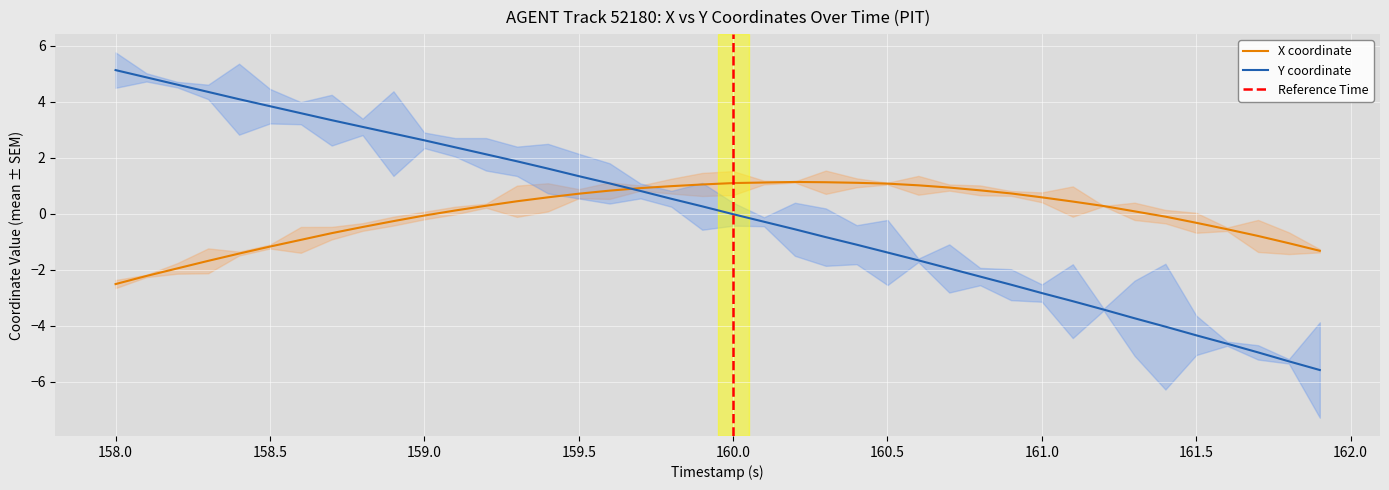

What is the lowest value of the Y coordinate series?

-5.6